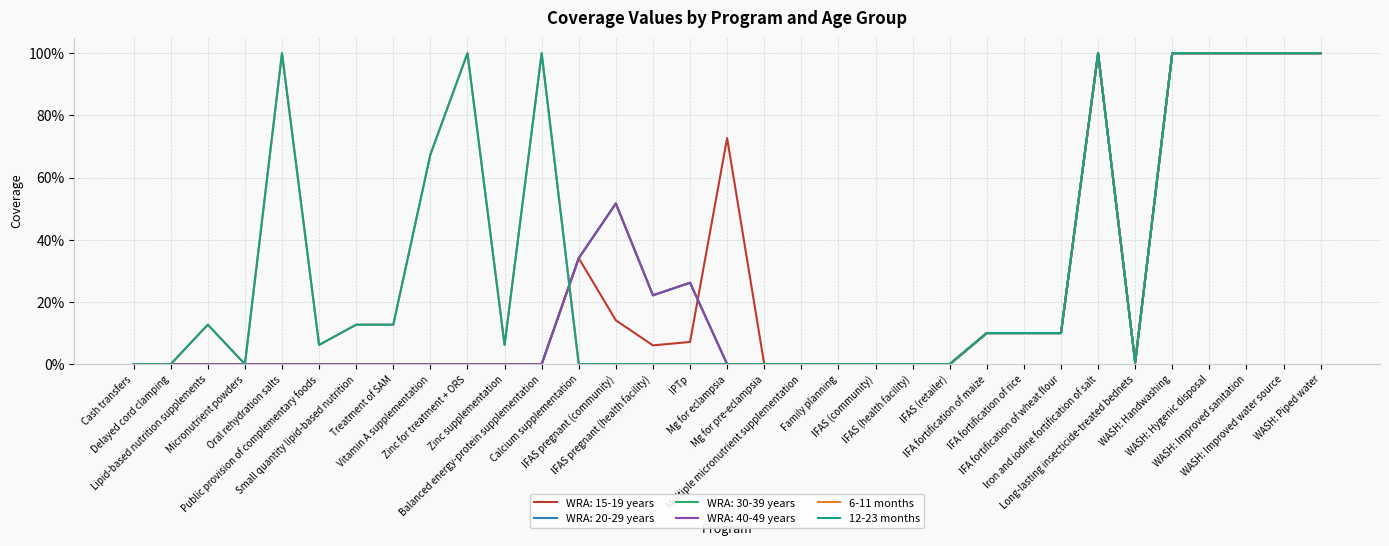

Does the chart display data point markers on the line(s)?

No